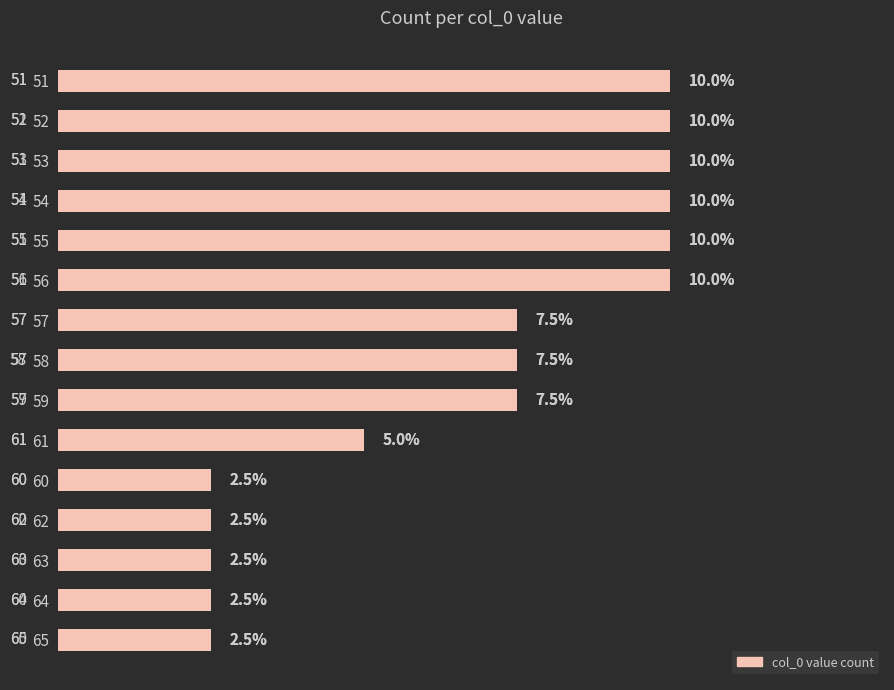

How many bars are there in total?

15